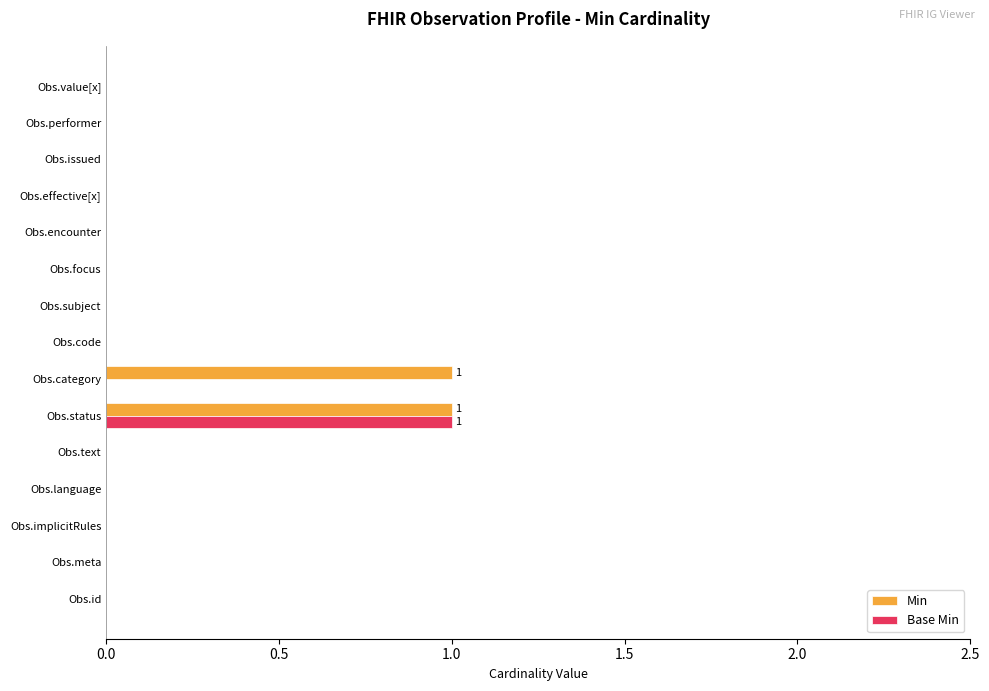

Is it true that Min equals 0 at Obs.implicitRules?

True